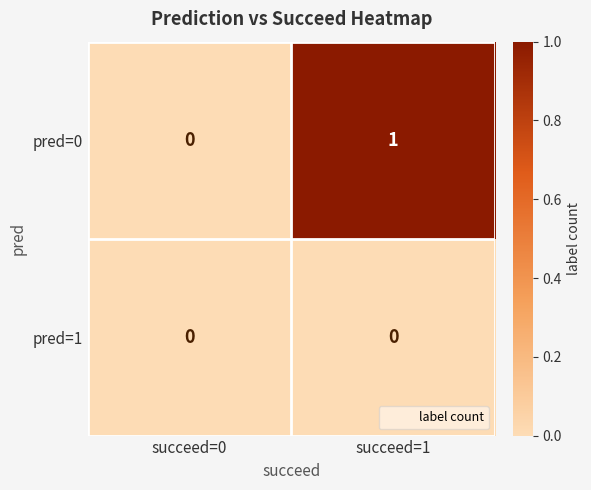

Which label corresponds to the largest value in the chart?

succeed=1